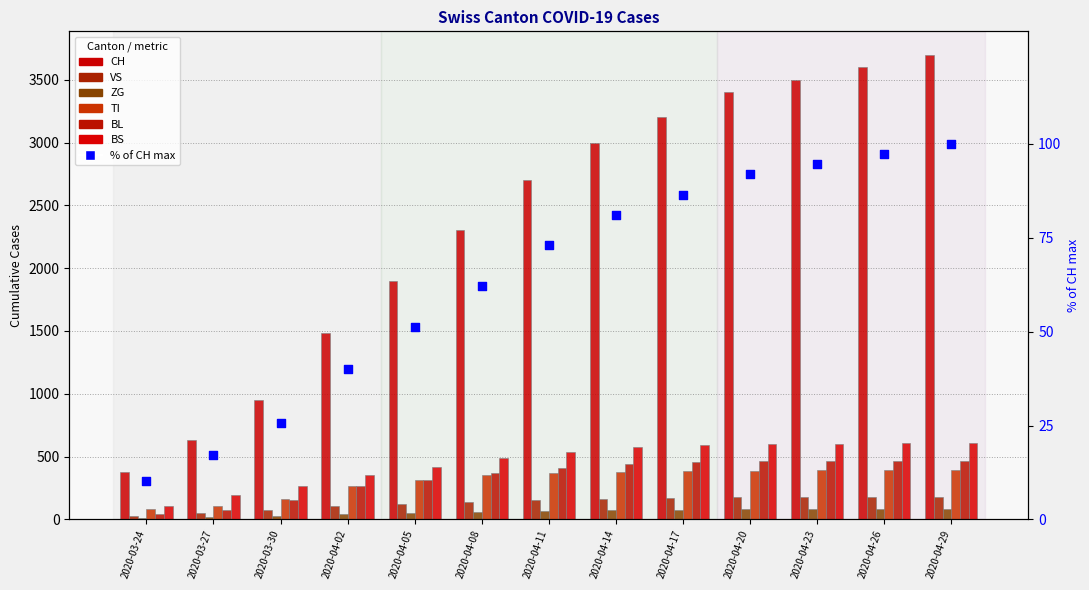

Which series has the widest spread of Y values?

CH